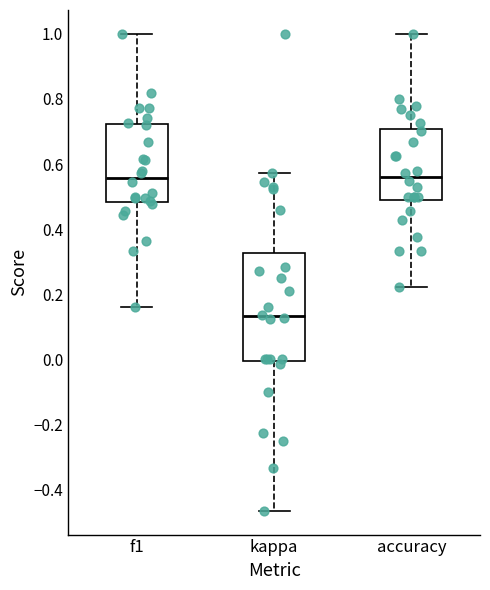

Comparing the boxes themselves (not the whiskers), which one is the tallest?

kappa